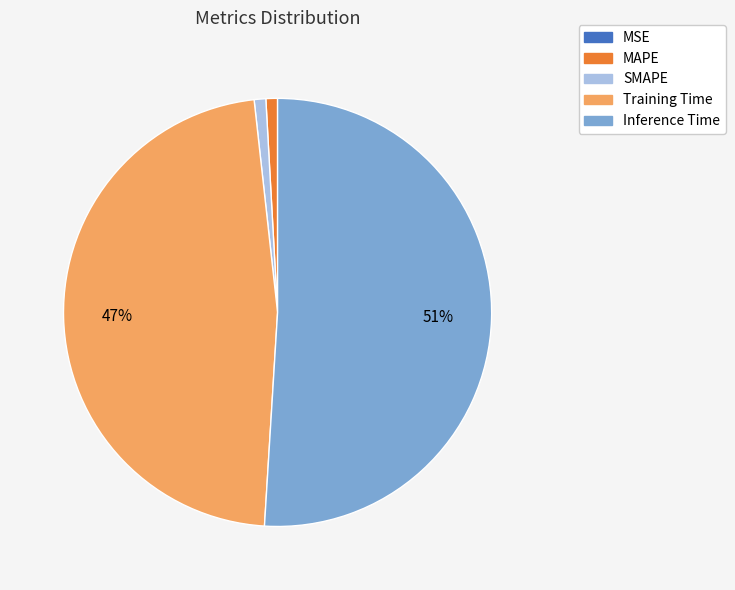

Which slice is the largest?

Inference Time